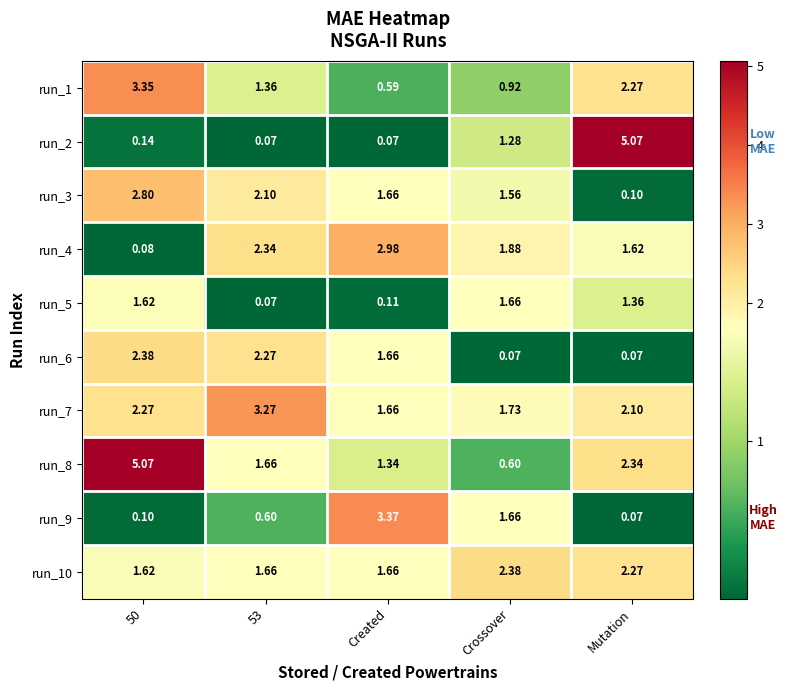

At which label does run_10 reach its peak?

Crossover